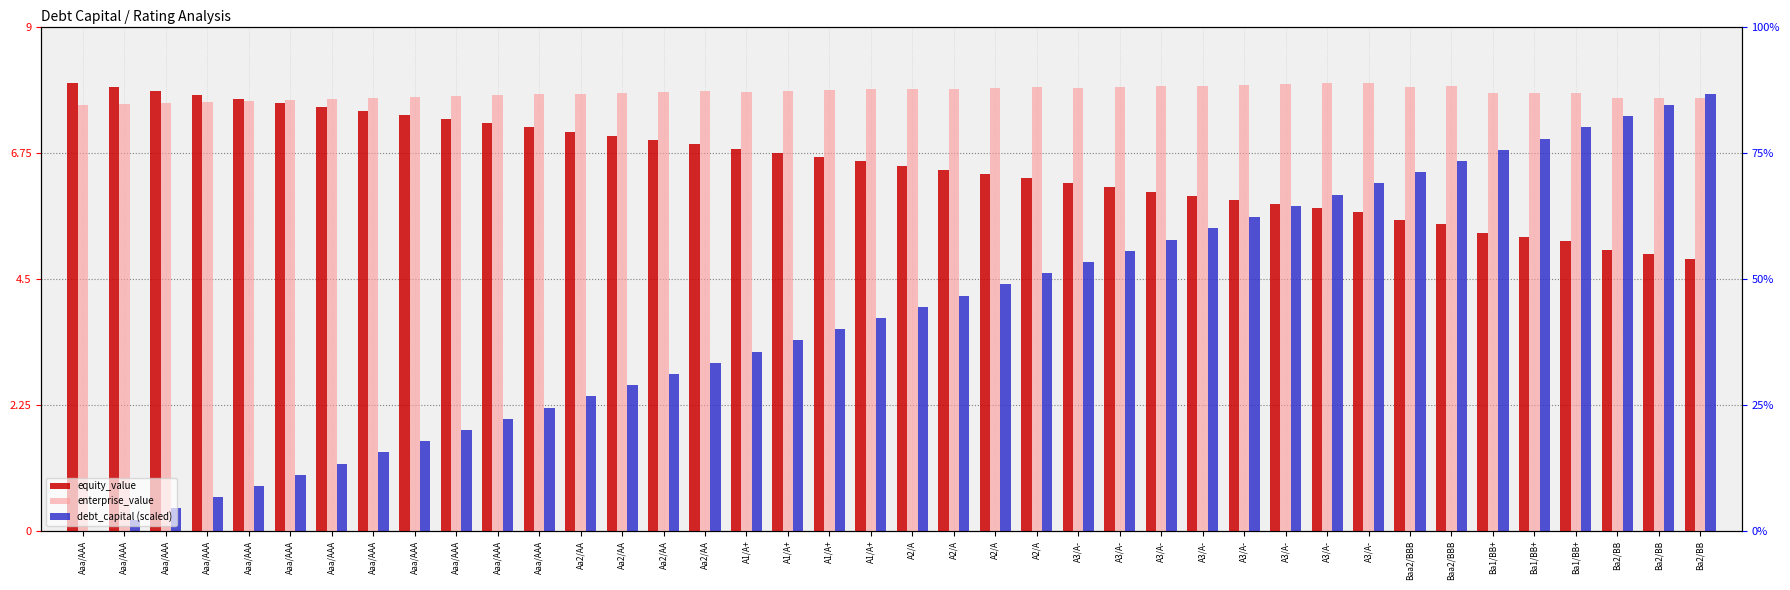

Which series has the largest total across all categories?

enterprise_value